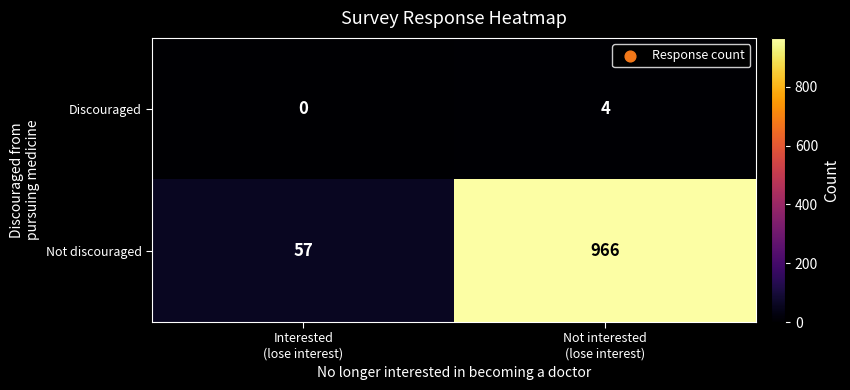

Which label corresponds to the largest value in the chart?

Not interested
(lose interest)